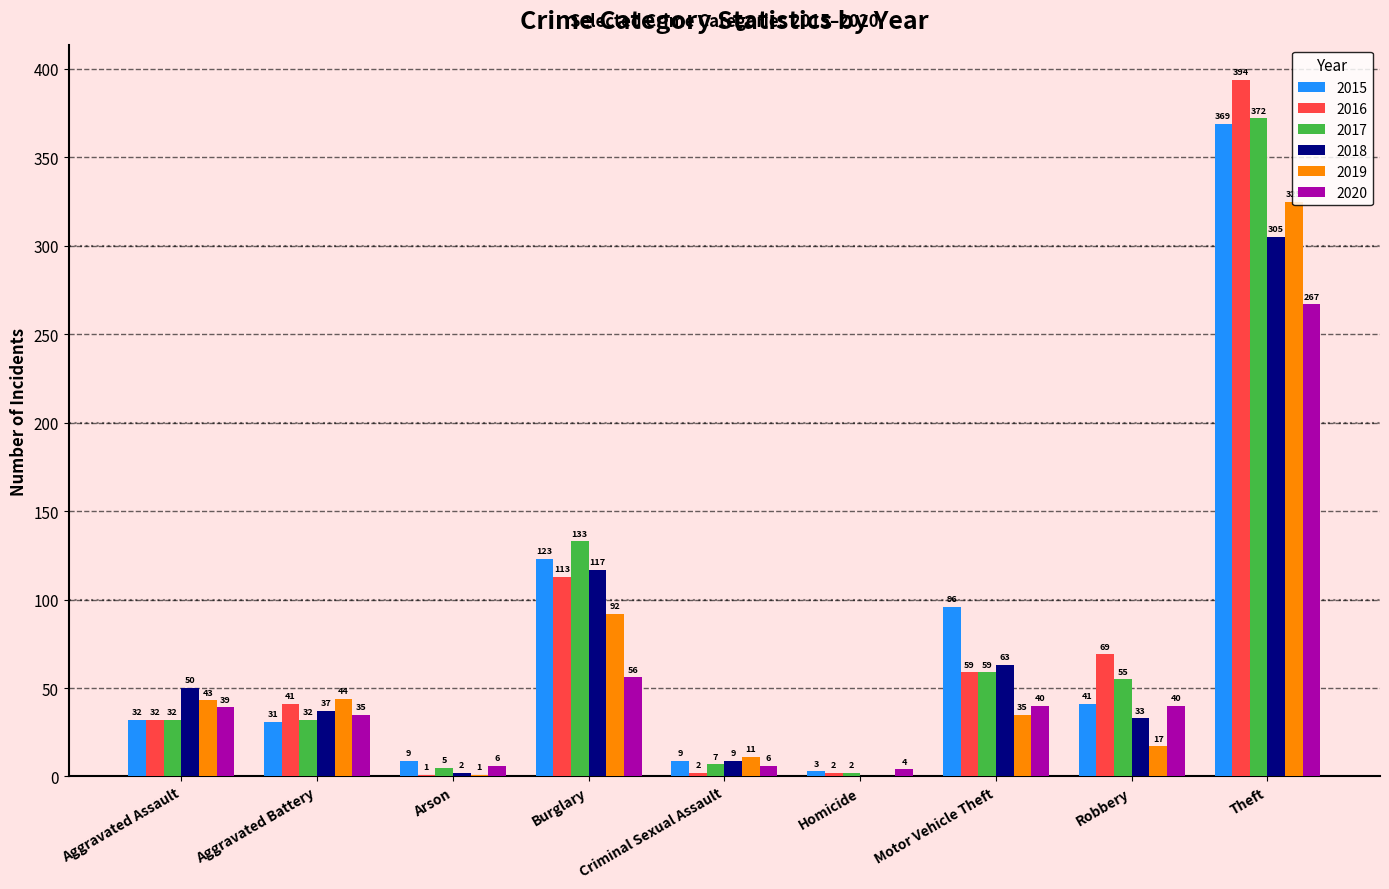

What is the average value of the 2017 series?

77